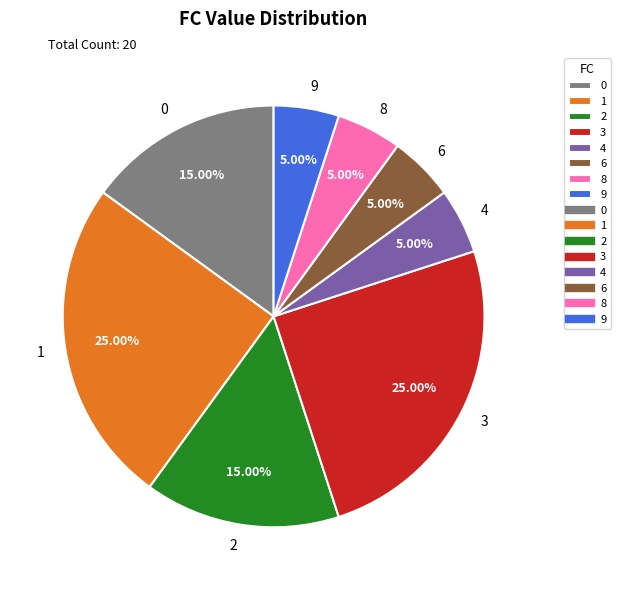

Do 2 and 8 together represent more than half of the pie?

No